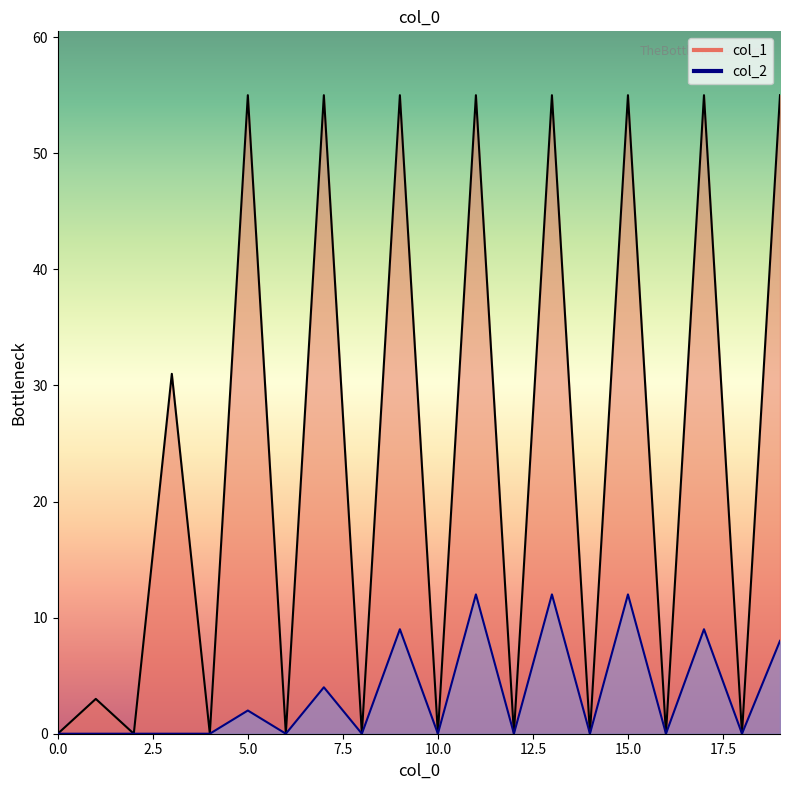

What is the value of the col_2 point at the 20th from the left?

8